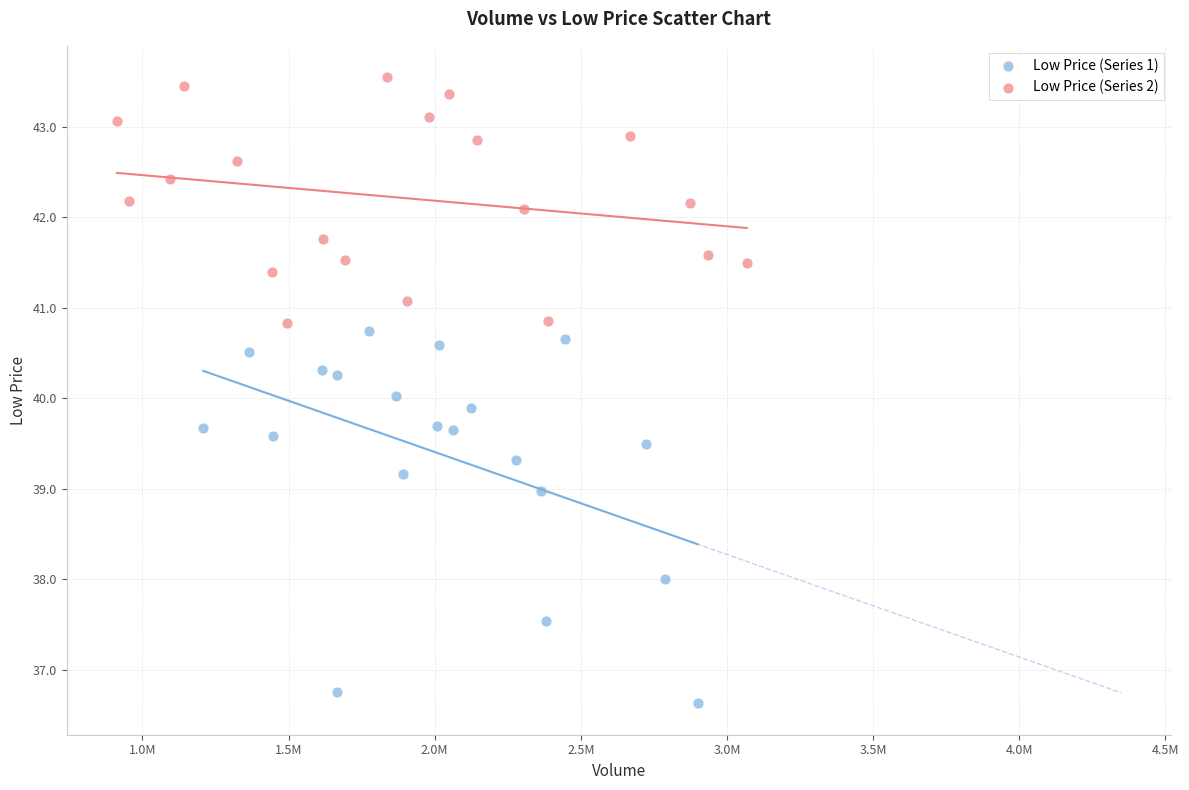

Which series reaches the minimum Y coordinate?

Low Price (Series 1)